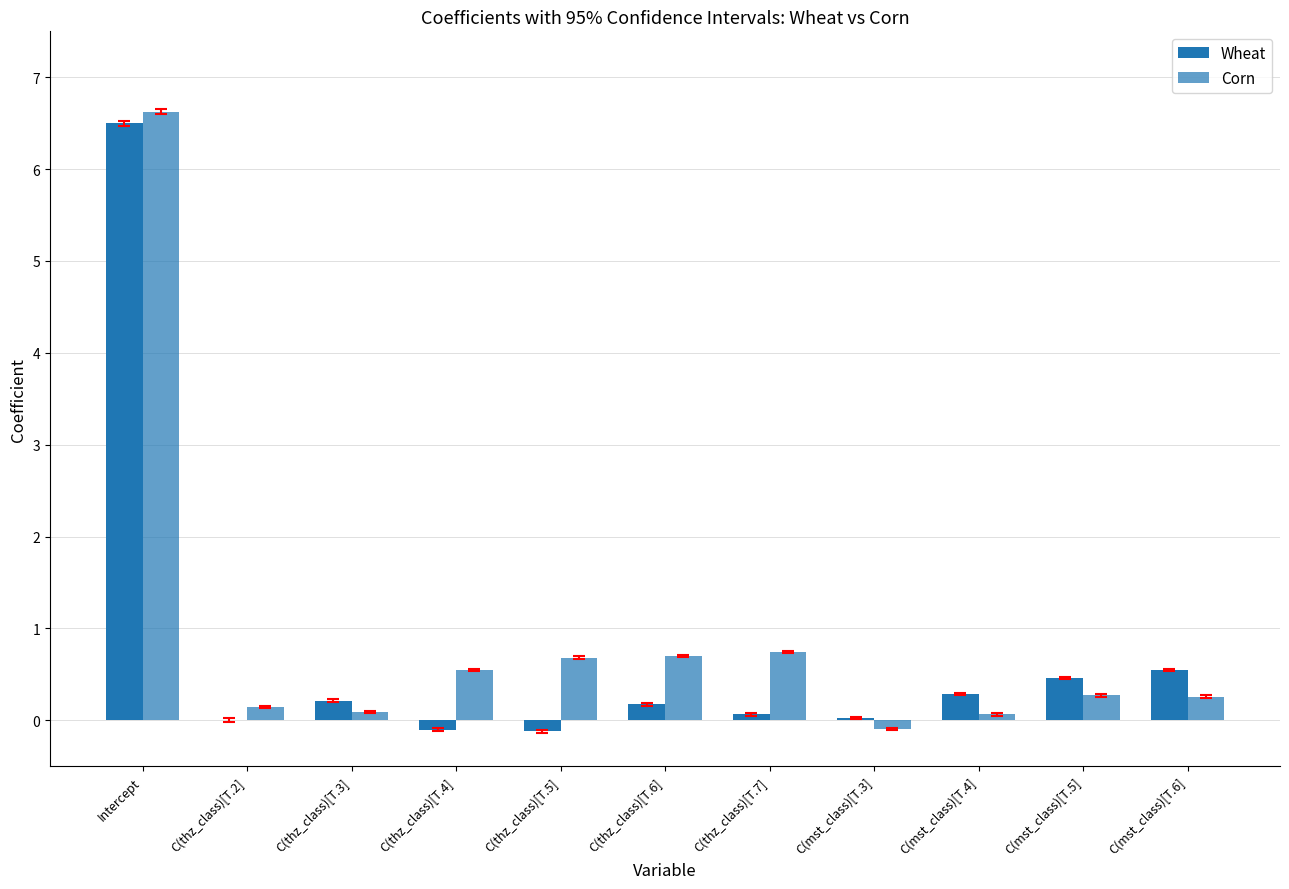

What is the difference between the Corn values at C(thz_class)[T.4] and C(thz_class)[T.2]?

0.4